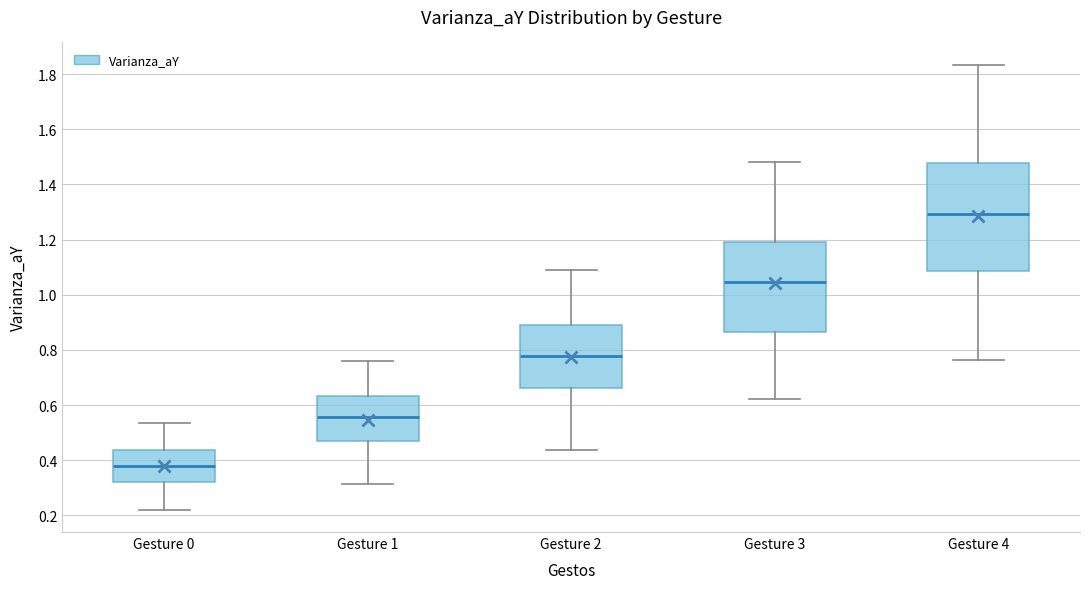

Reading left to right, transcribe this box plot: for each box, give where its median line is, the range the box spans, and where its two whiskers end, as read against the y-axis. The values are not printed on the chart, so give them approximately, as read against the axis.

Gesture 0: median 0.38, box 0.32 to 0.44, whiskers 0.22 to 0.54
Gesture 1: median 0.56, box 0.46 to 0.64, whiskers 0.32 to 0.76
Gesture 2: median 0.78, box 0.66 to 0.88, whiskers 0.44 to 1.10
Gesture 3: median 1.04, box 0.86 to 1.20, whiskers 0.62 to 1.48
Gesture 4: median 1.30, box 1.08 to 1.48, whiskers 0.76 to 1.84